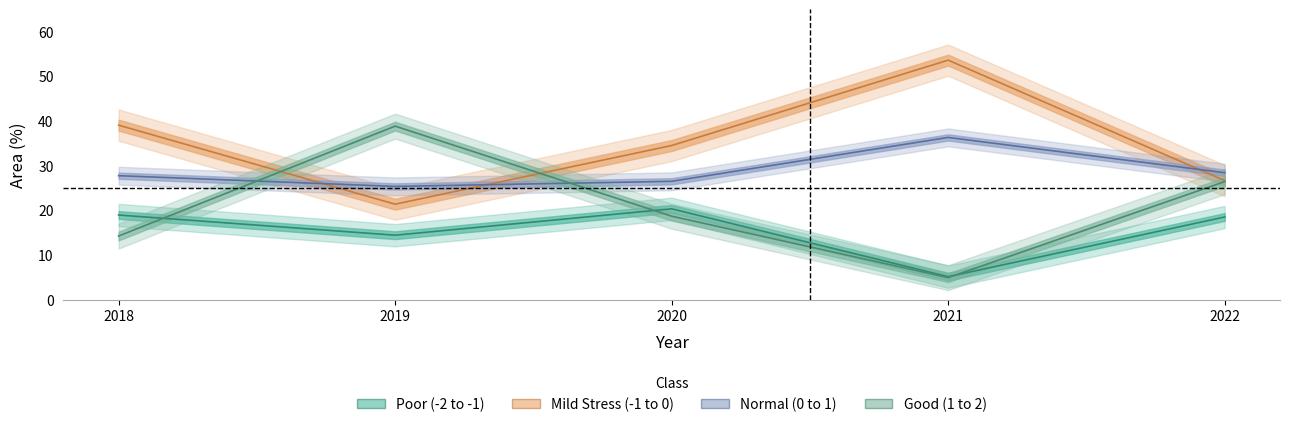

Rank the series at 2020 from highest to lowest value.

Mild Stress (-1 to 0), Normal (0 to 1), Poor (-2 to -1), Good (1 to 2)